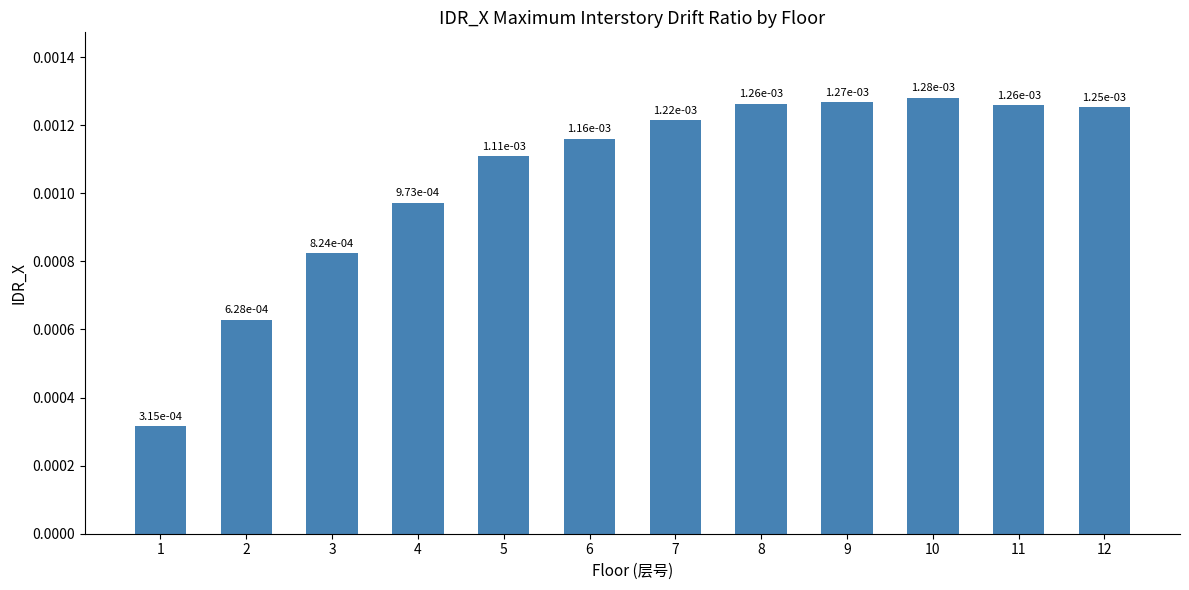

At which category does the chart reach its peak across all series?

10